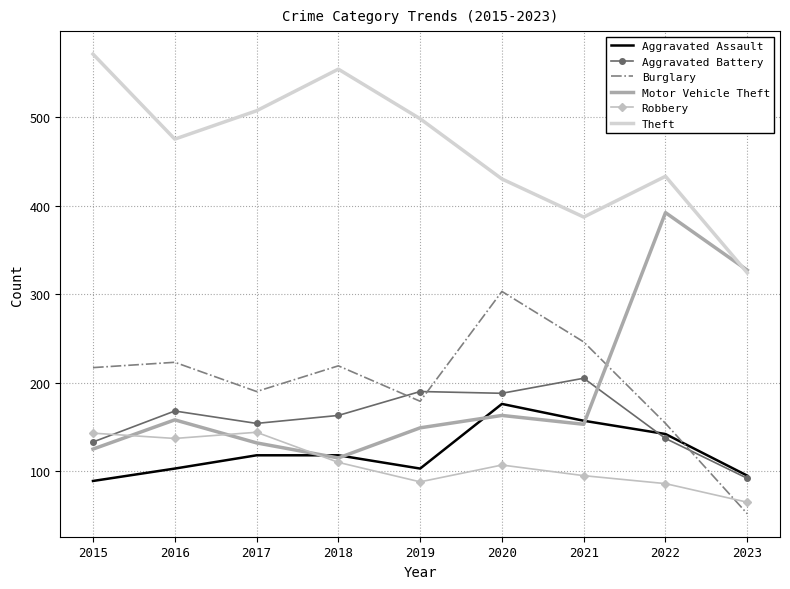

Which series has the widest spread of values?

Motor Vehicle Theft